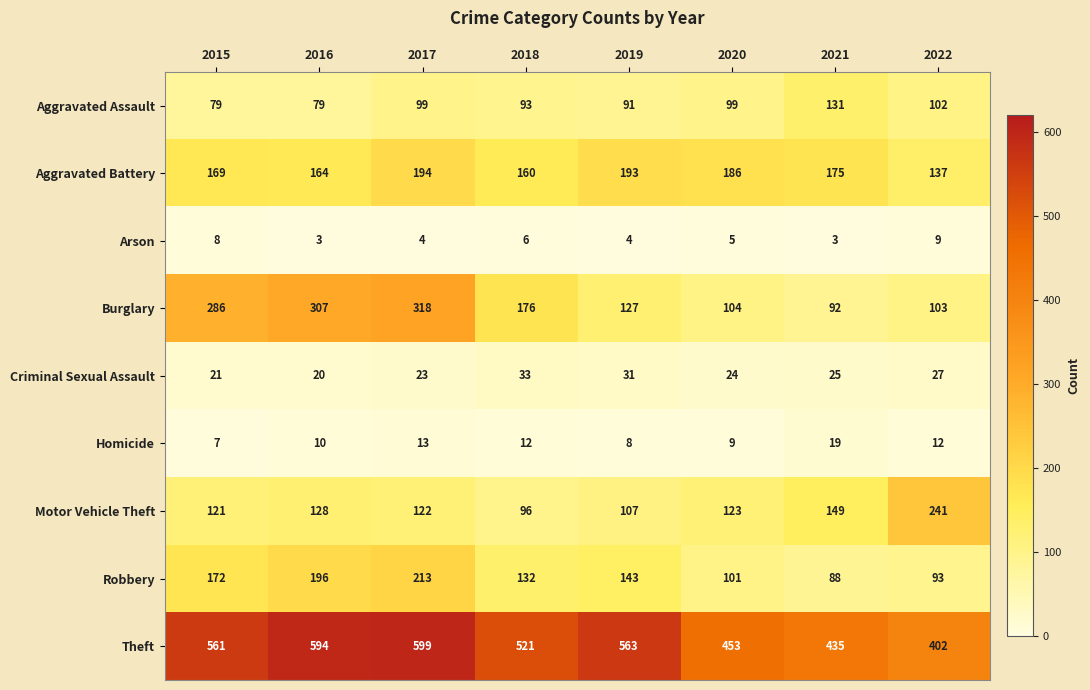

How many values in the Arson series are below 5?

4